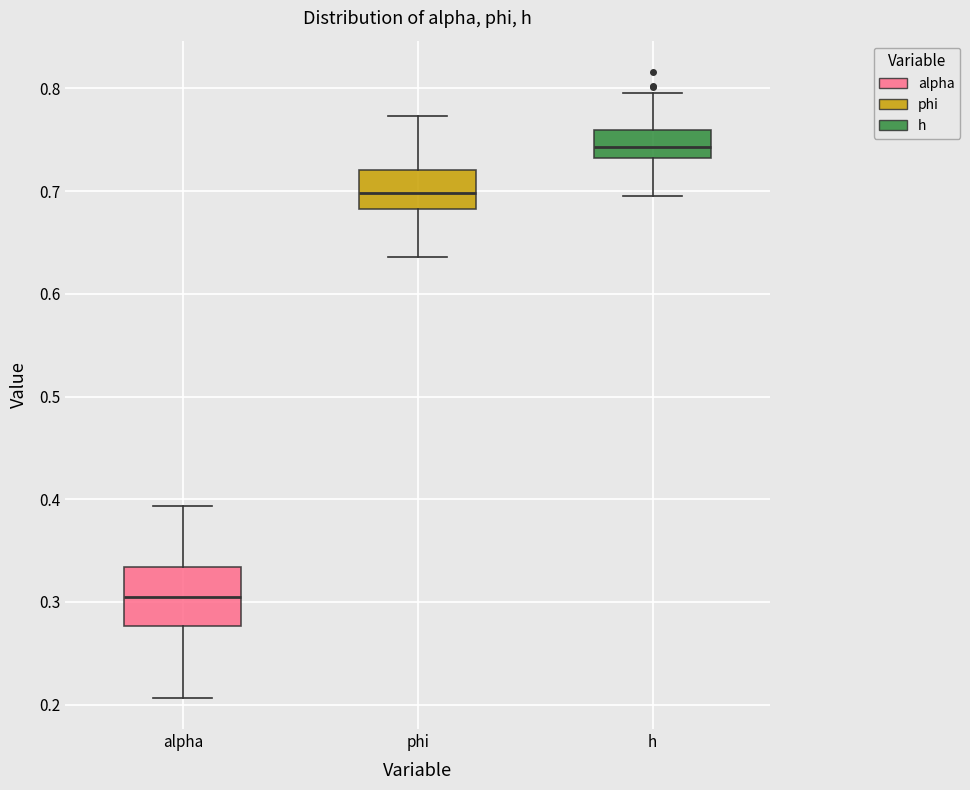

Which box's median line is the lowest?

alpha